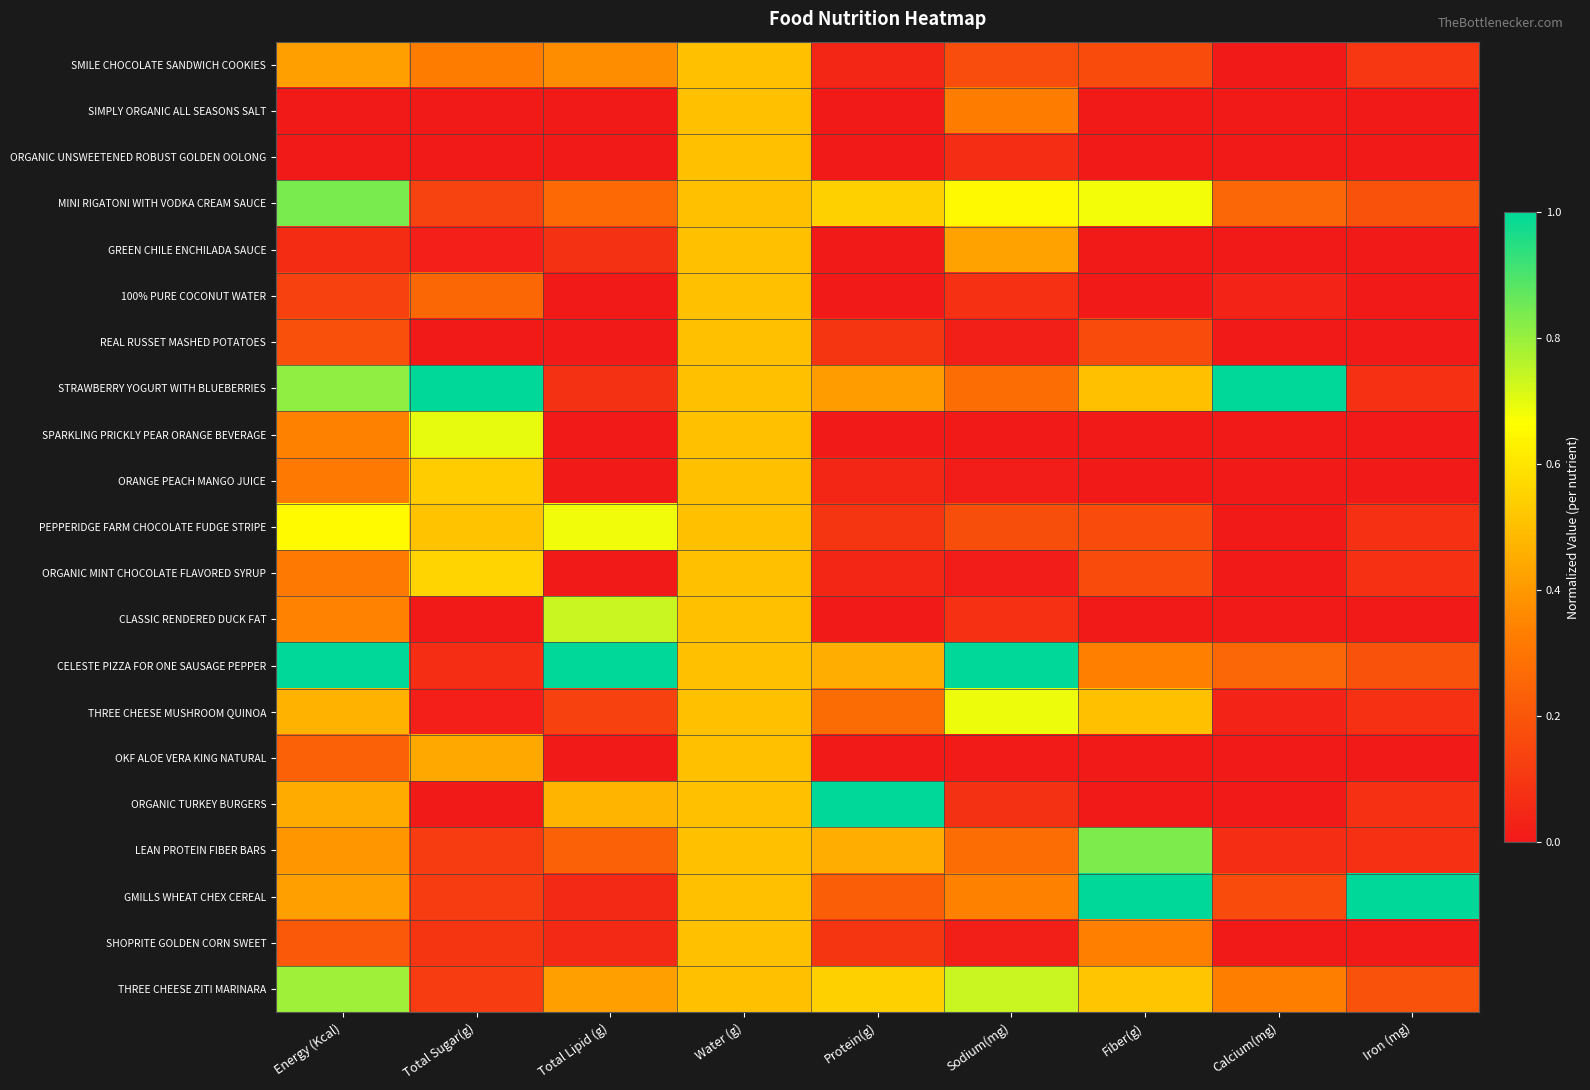

Count the number of categories in the chart.

9